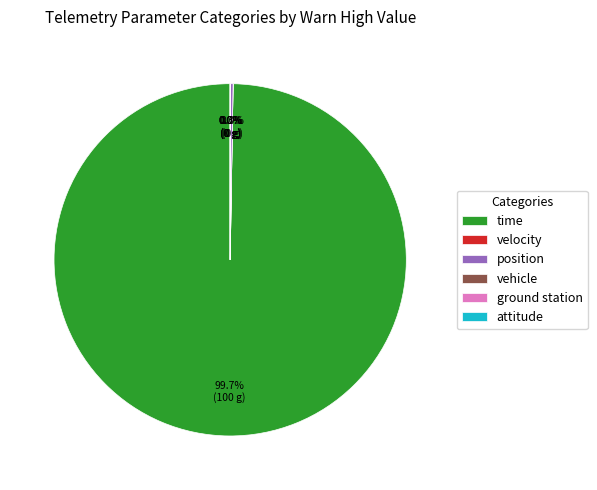

To the nearest percent, what is the difference between the largest and smallest slice percentages?

100%